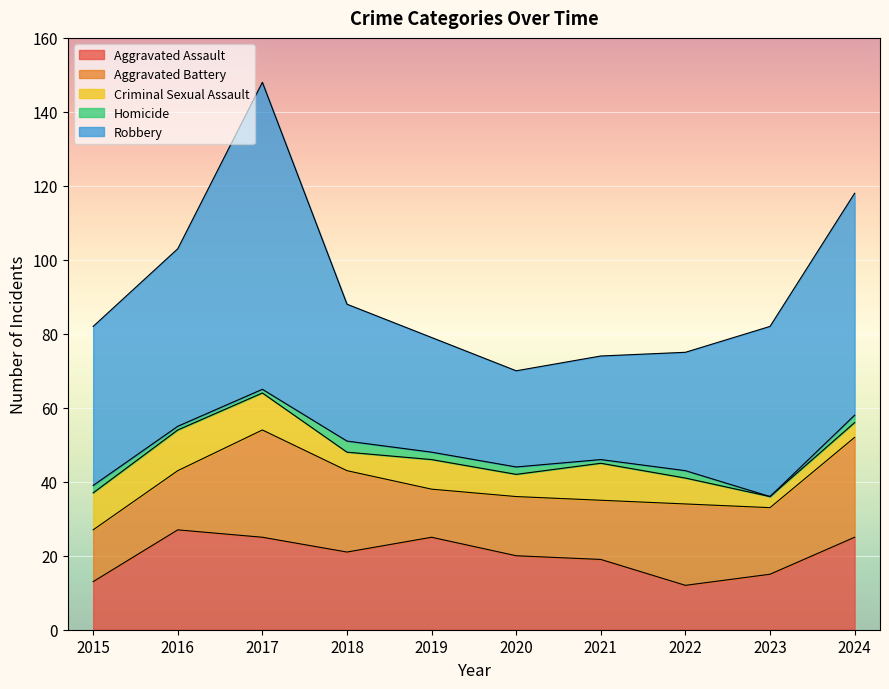

How many categories are shown in the chart?

10